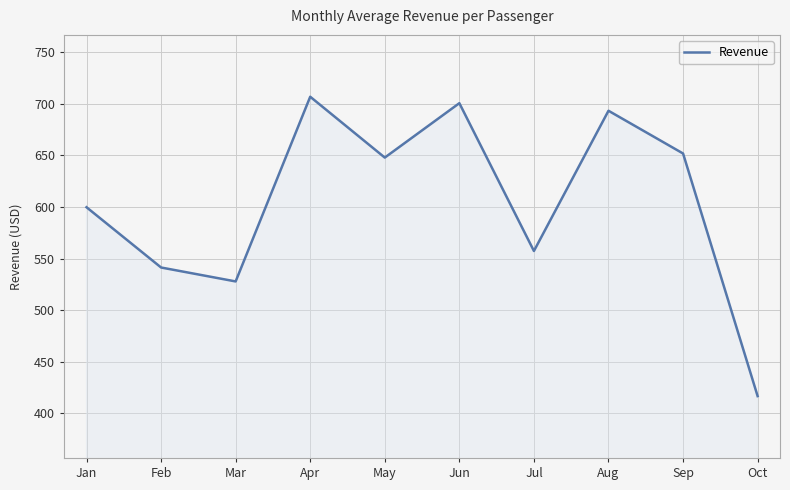

Reading right to left, what are all the values shown in this chart?

416.6	651.9	693.4	557.4	700.7	648.0	707.0	527.8	541.3	599.8